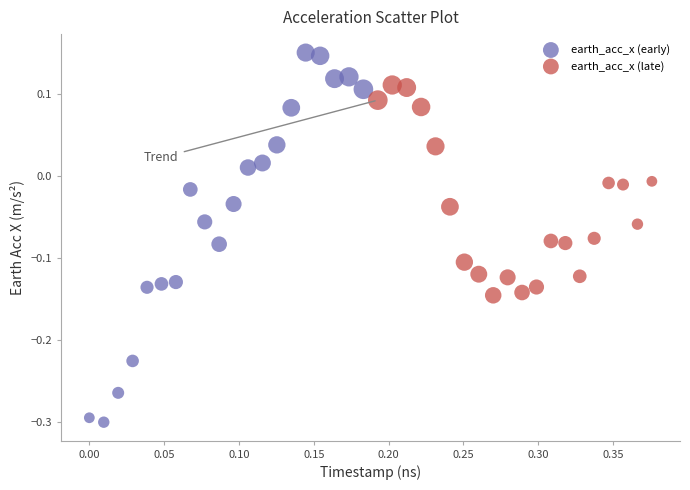

What are all the series names shown in the legend?

earth_acc_x (early), earth_acc_x (late)